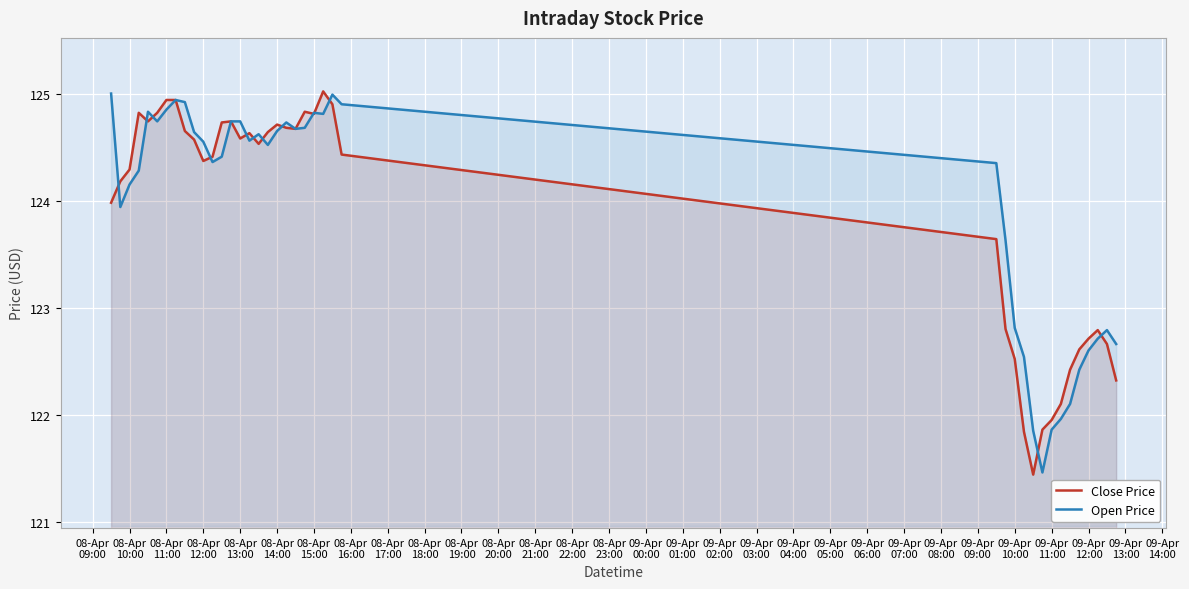

What is the maximum value for Close Price?

125.0